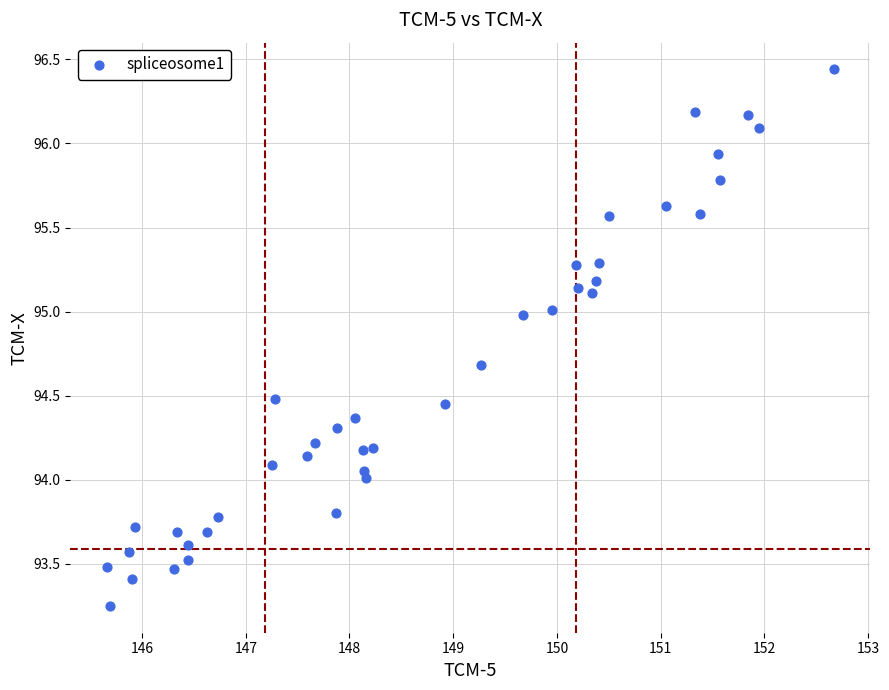

What is the range of Y values (max minus min)?

3.2